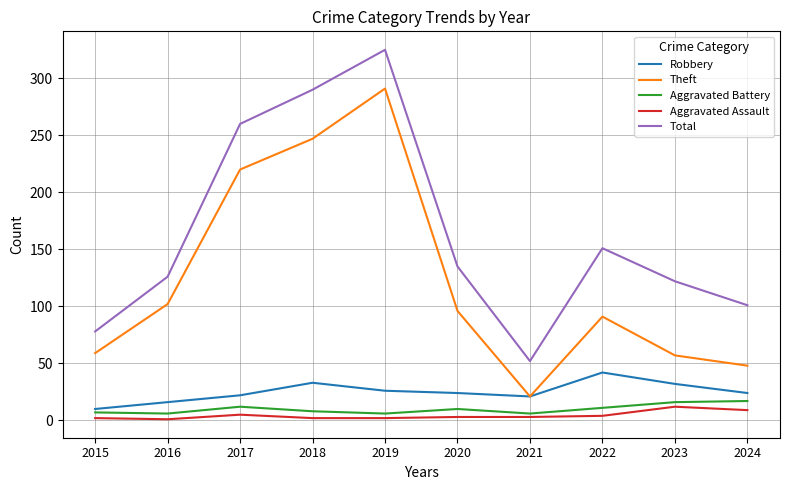

What is the sum of all Robbery values?

250